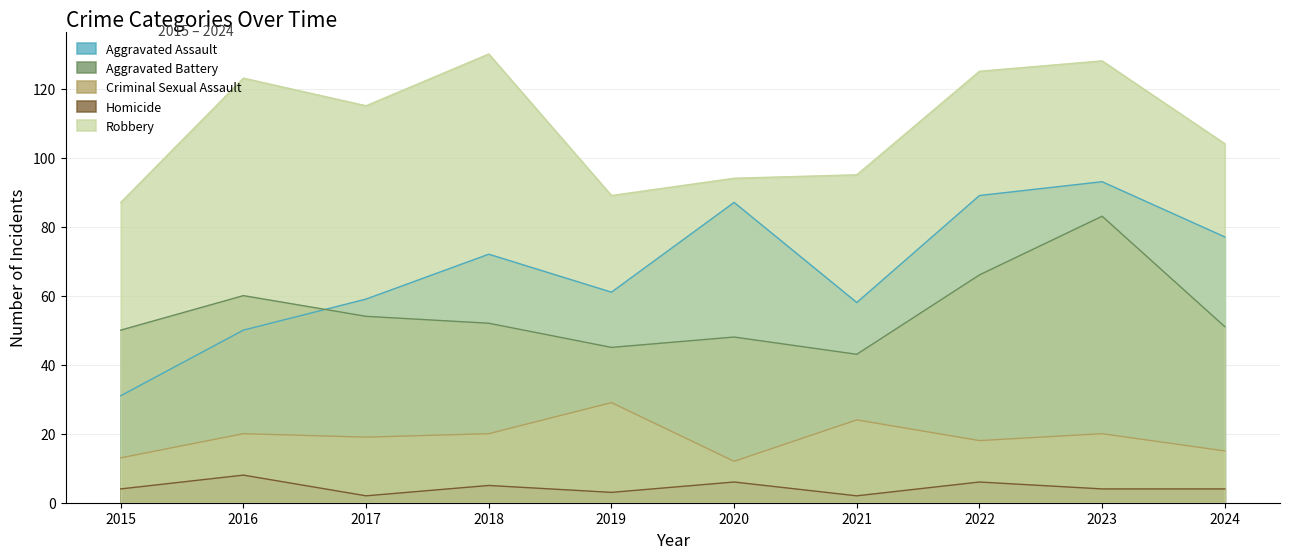

What is the difference between the highest and lowest values at 2022?

119